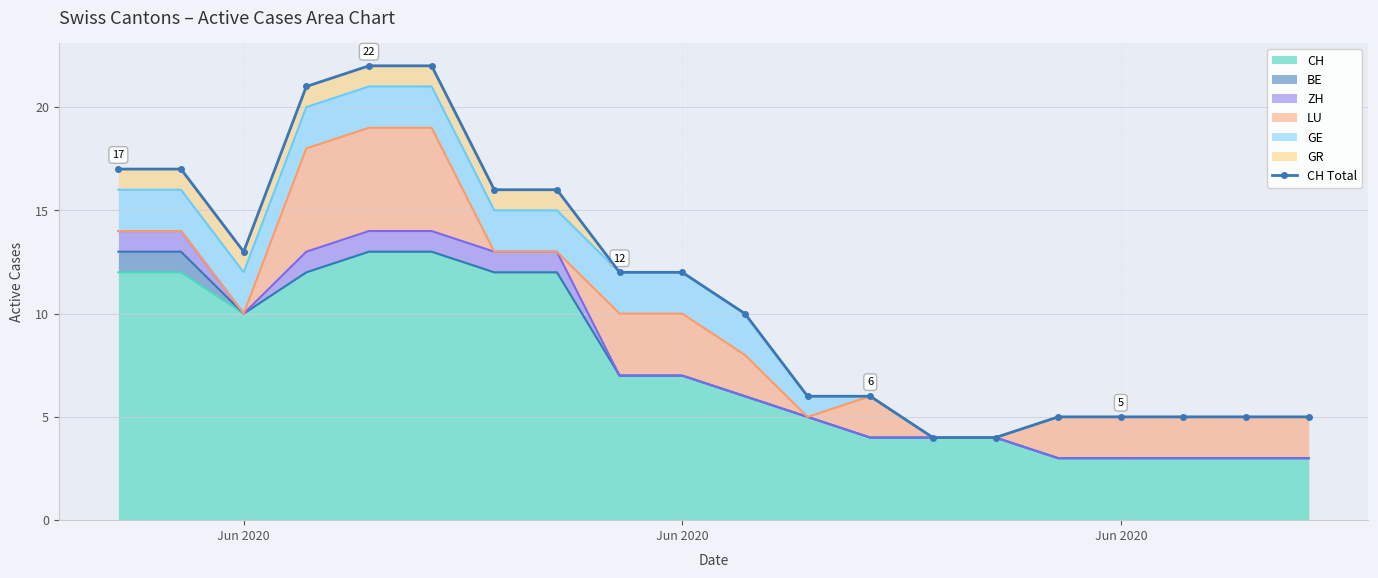

At which label is the value closest to 13?

Jun 2020